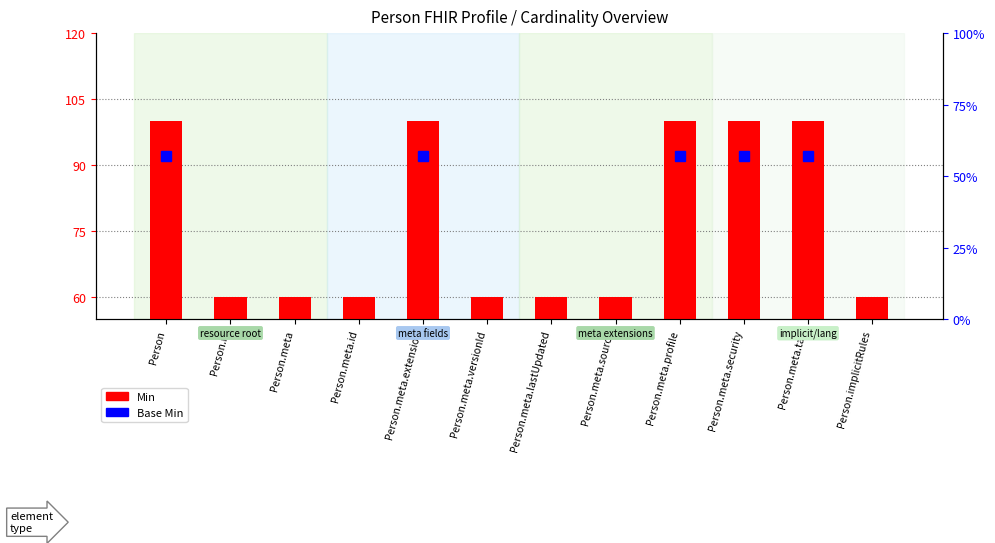

What is the smallest value displayed?

60